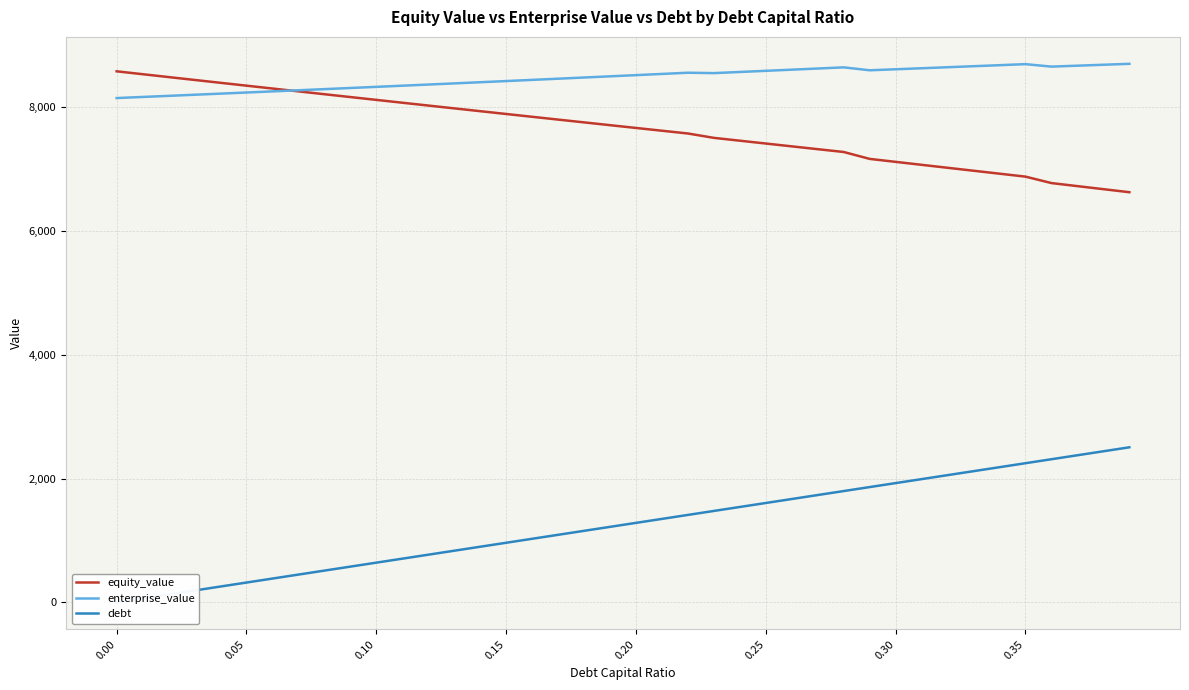

What is the difference between the second highest and minimum values in the debt series?

2441.1